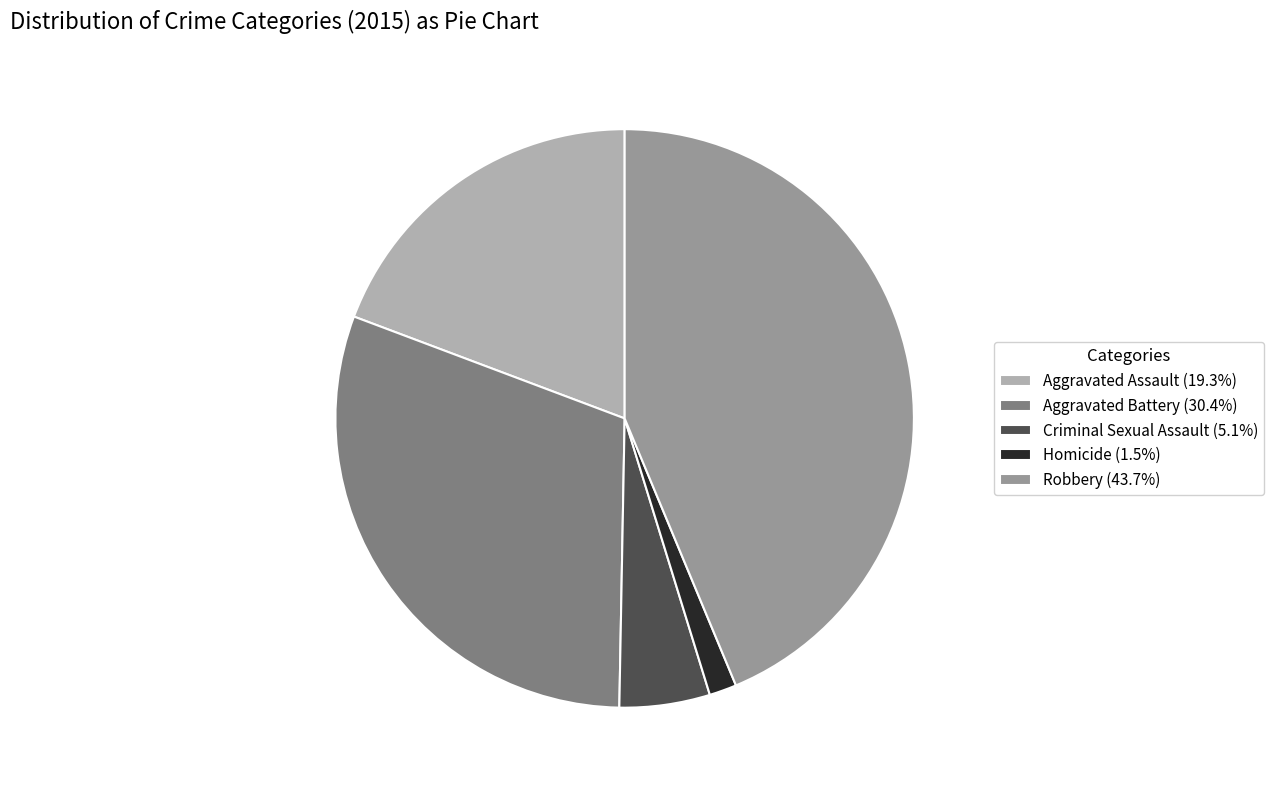

Combined, do Criminal Sexual Assault (5.1%) and Homicide (1.5%) account for over 50%?

No